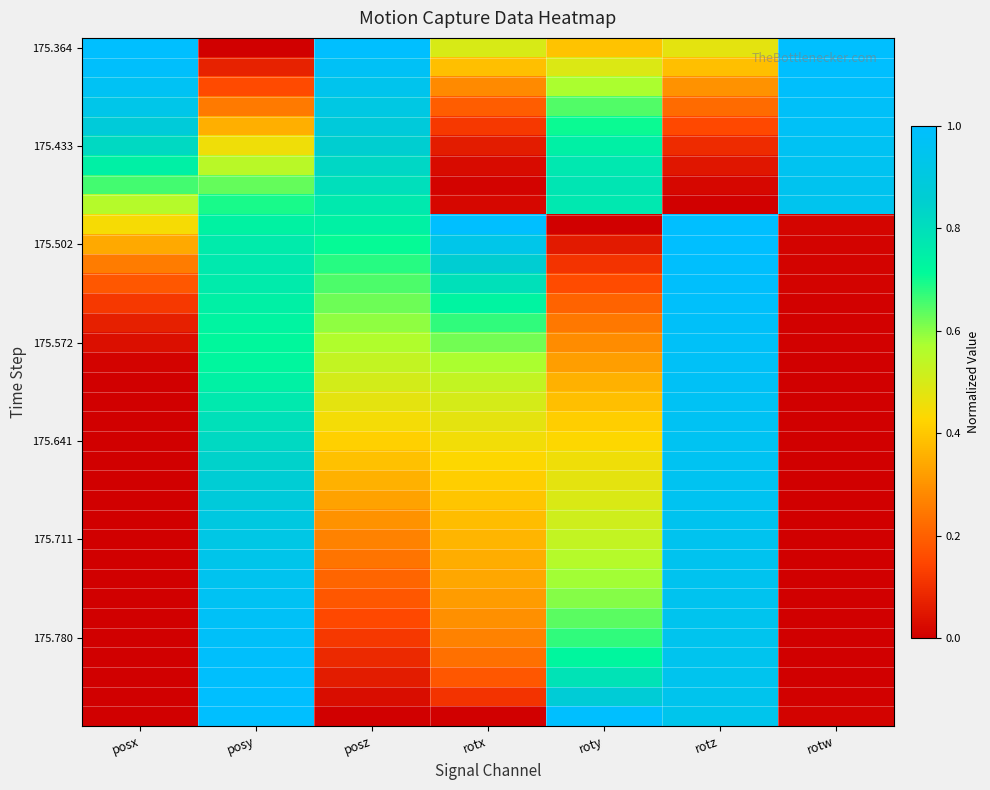

Count the number of categories in the chart.

7